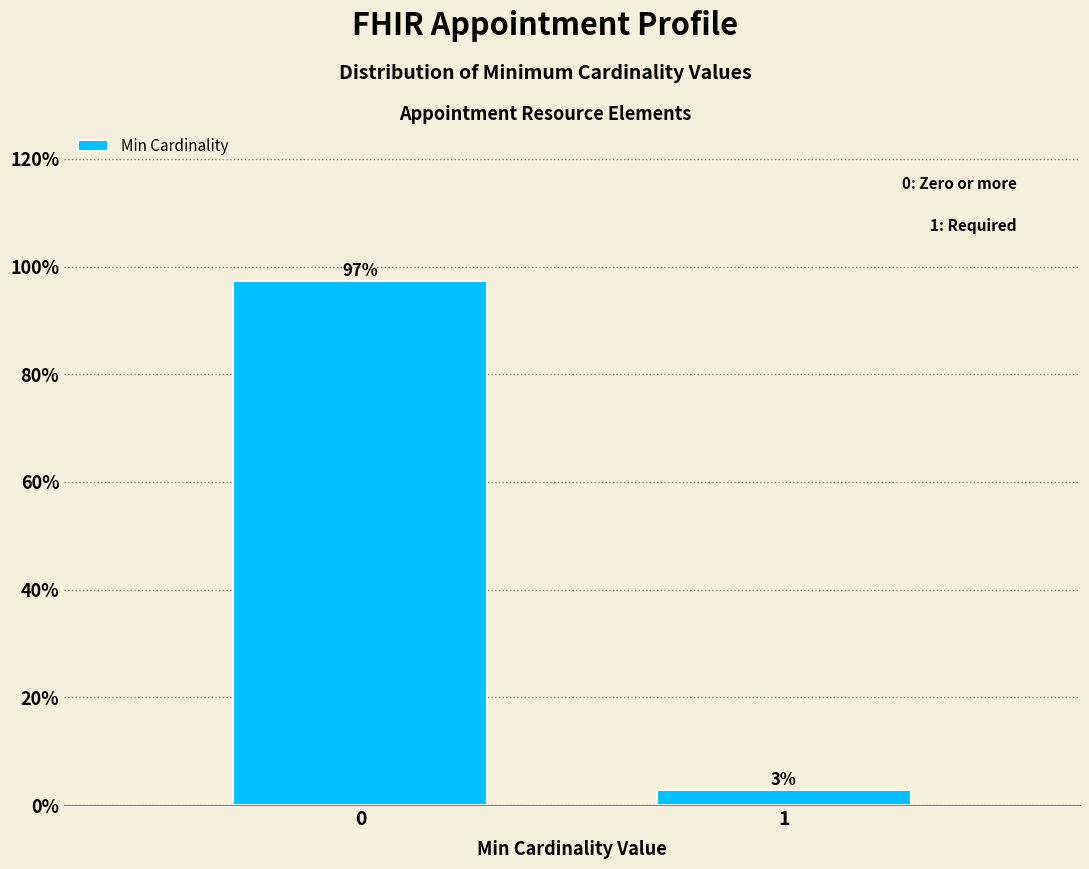

Rank the categories by value from highest to lowest.

0, 1